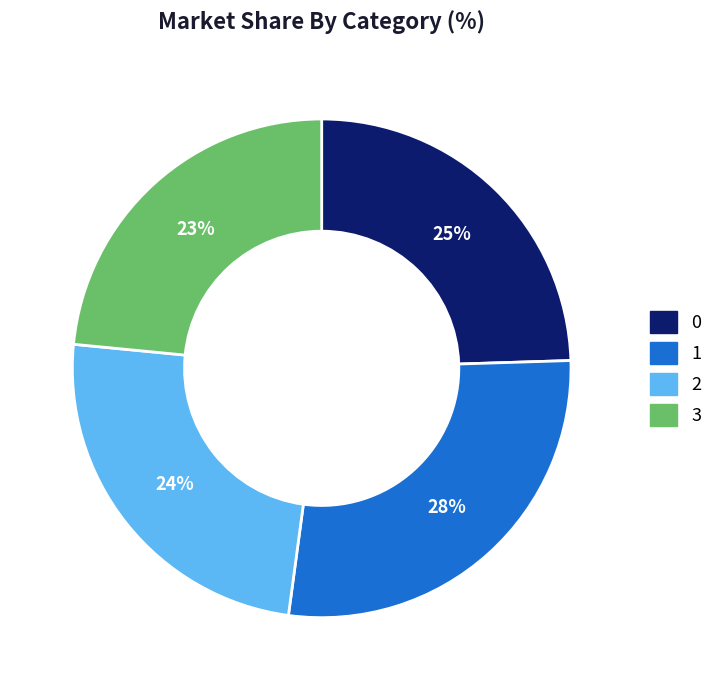

Combined, do 3 and 2 account for over 50%?

No